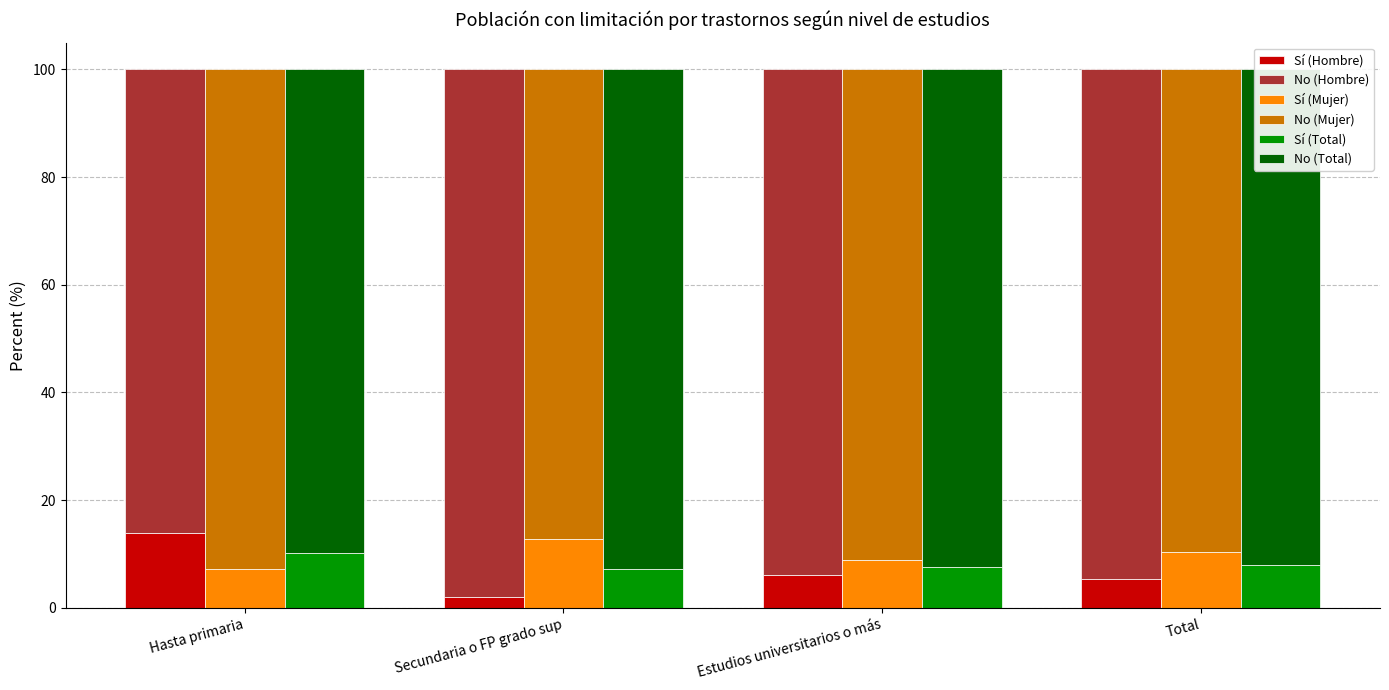

How many bars are there in total?

24